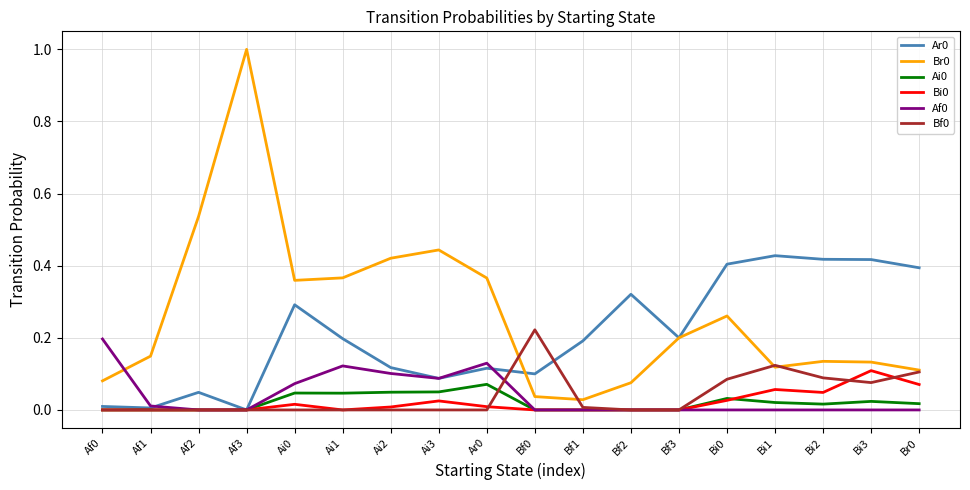

The Br0 series shows 0.1 at Bi1. True or false?

True